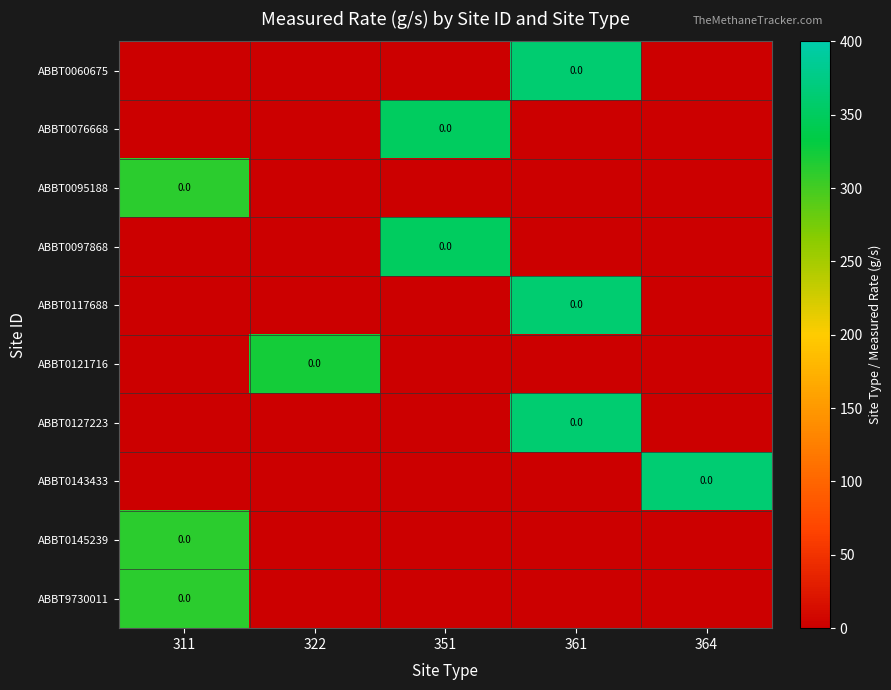

Rank the series at 361 from highest to lowest value.

ABBT0060675, ABBT0117688, ABBT0127223, ABBT0076668, ABBT0095188, ABBT0097868, ABBT0121716, ABBT0143433, ABBT0145239, ABBT9730011